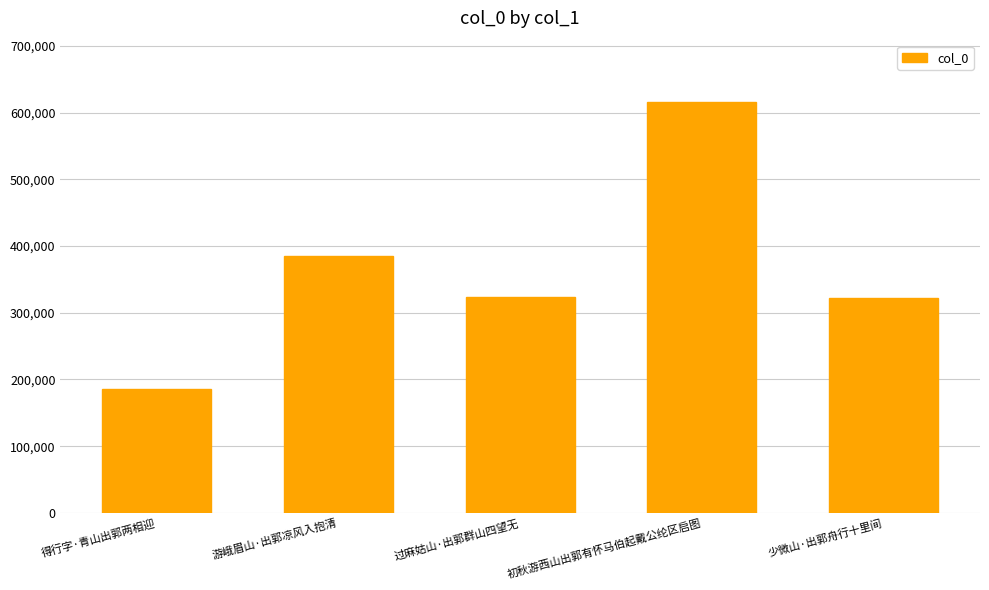

What is the ratio of the value at 游峨眉山·出郭凉风入抱清 to the value at 少微山·出郭舟行十里间?

1.2